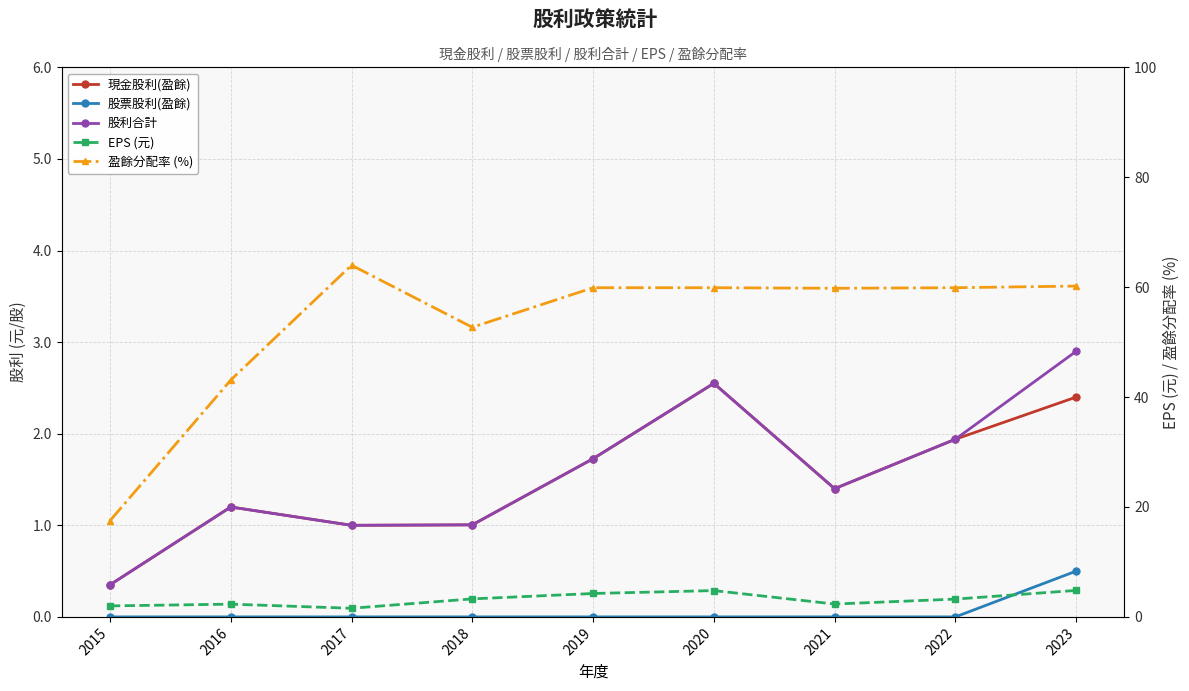

At which category does EPS (元) reach its first local valley?

2017